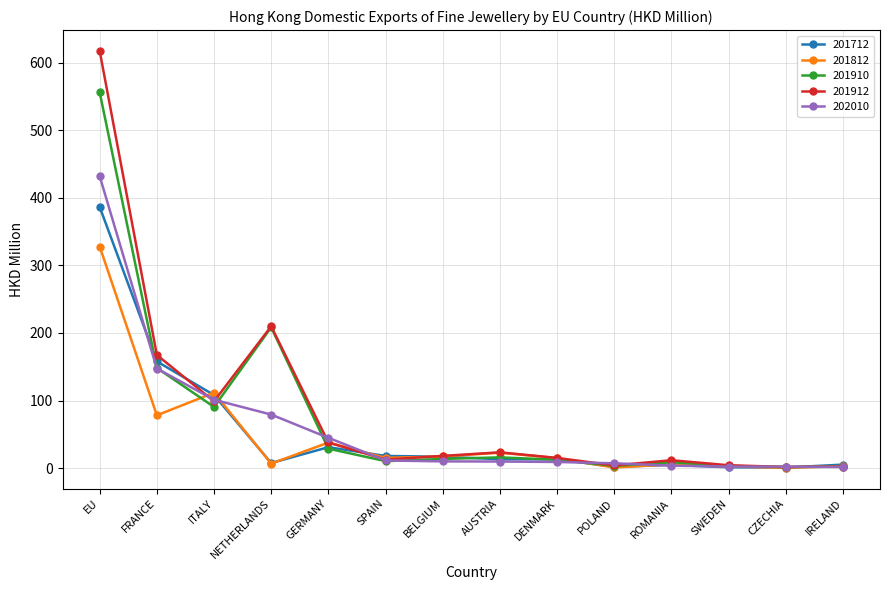

What is the lowest value of the 201712 series?

0.7